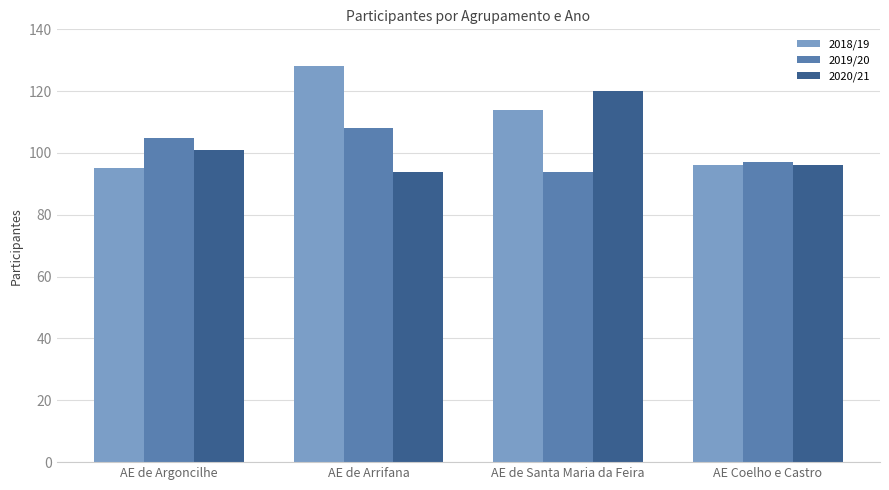

What position from the left is AE de Arrifana?

2